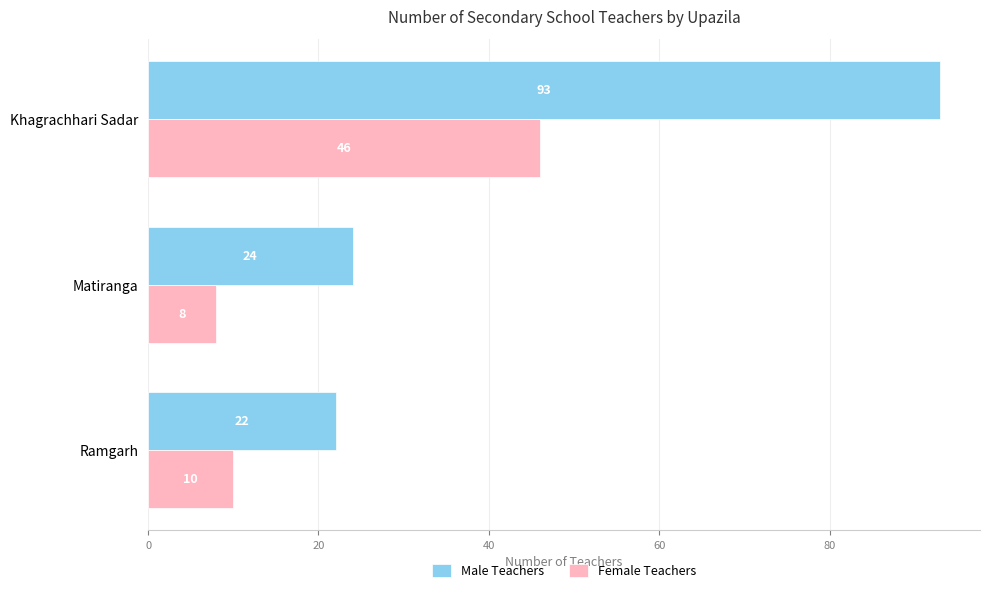

What is the difference between the maximum and minimum values in the Male Teachers series?

71